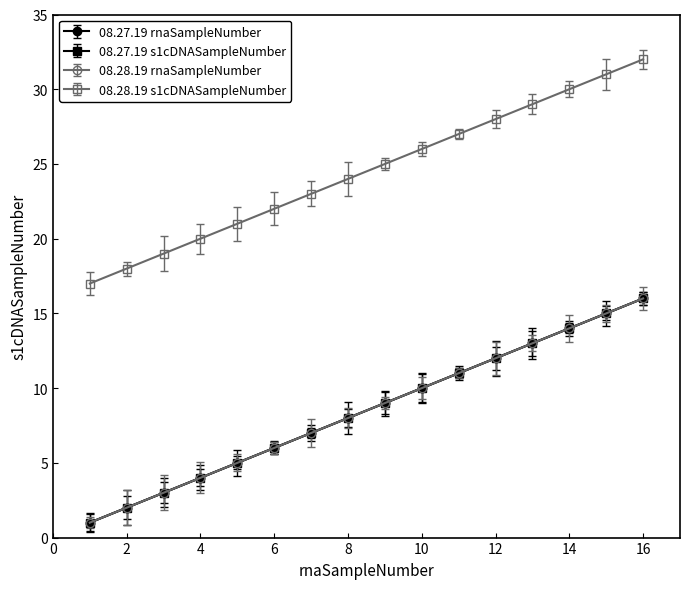

Is this an area chart (filled region under the line)?

No